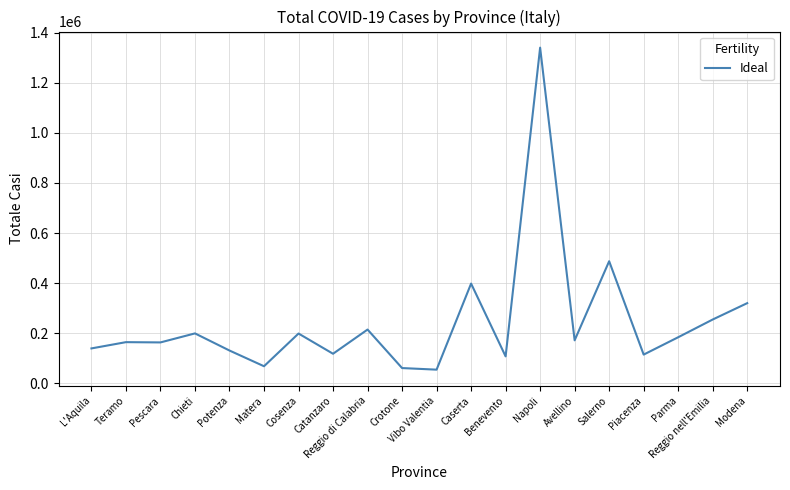

Between Napoli and L'Aquila, which is larger?

Napoli